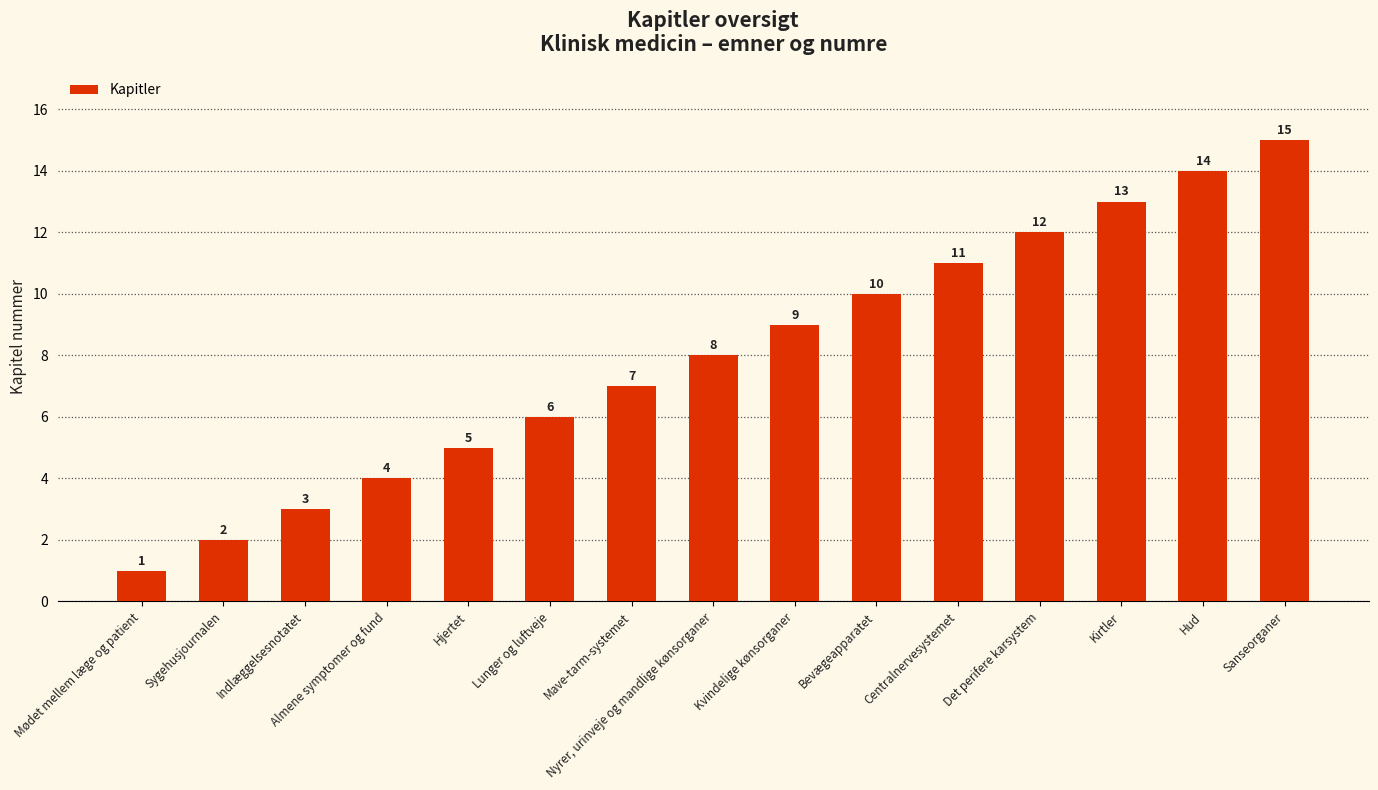

Is it true that the value at Bevægeapparatet is 17?

False